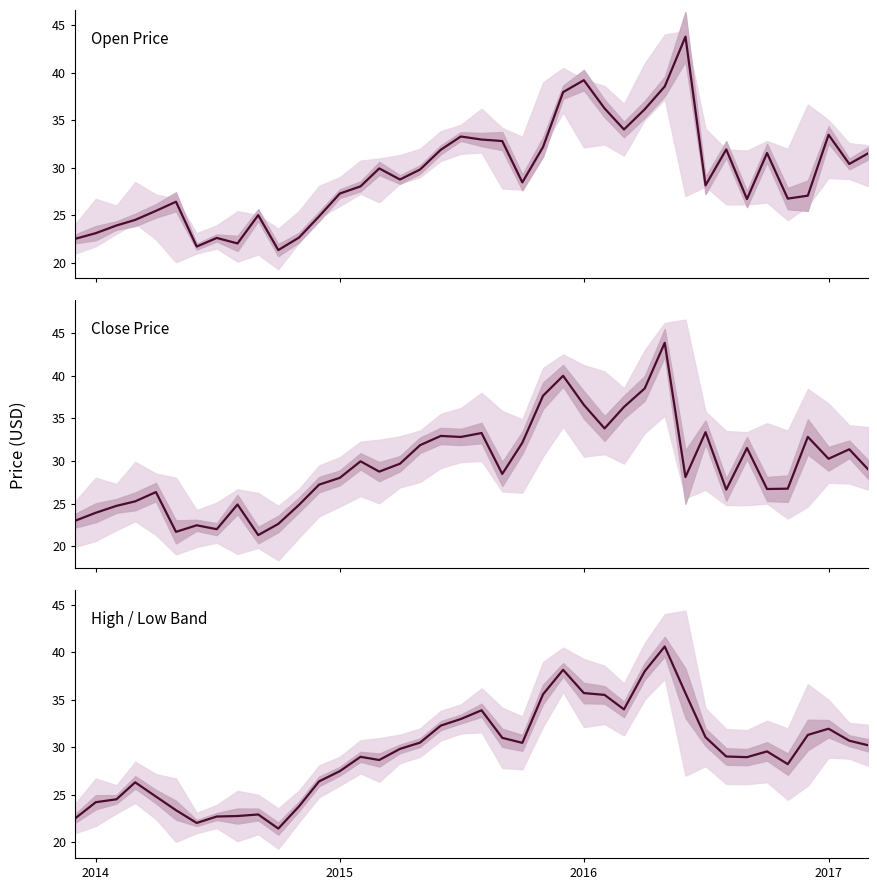

What is the sum of all High / Low Band values?

1178.1